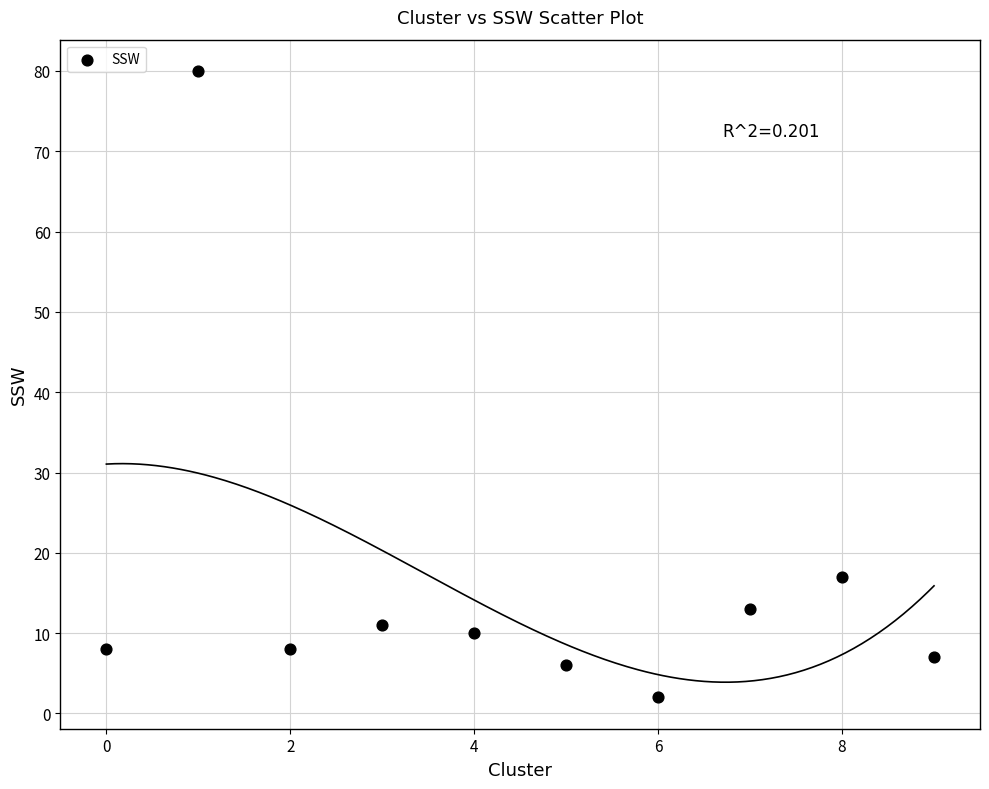

What is the average Y value?

16.2